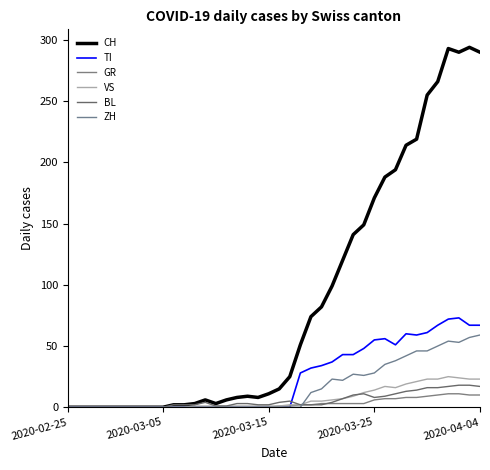

Which category has the lowest value in the VS series?

2020-02-25